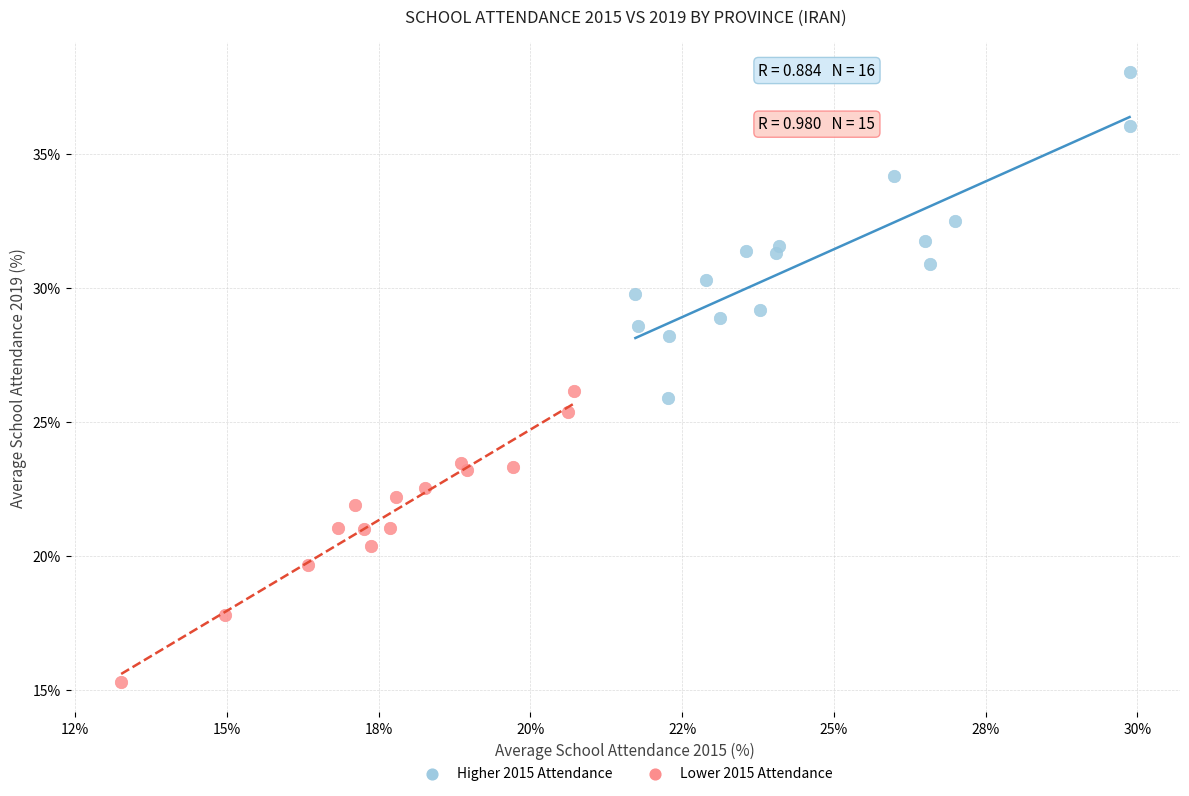

Which series reaches the maximum Y coordinate?

Higher 2015 Attendance